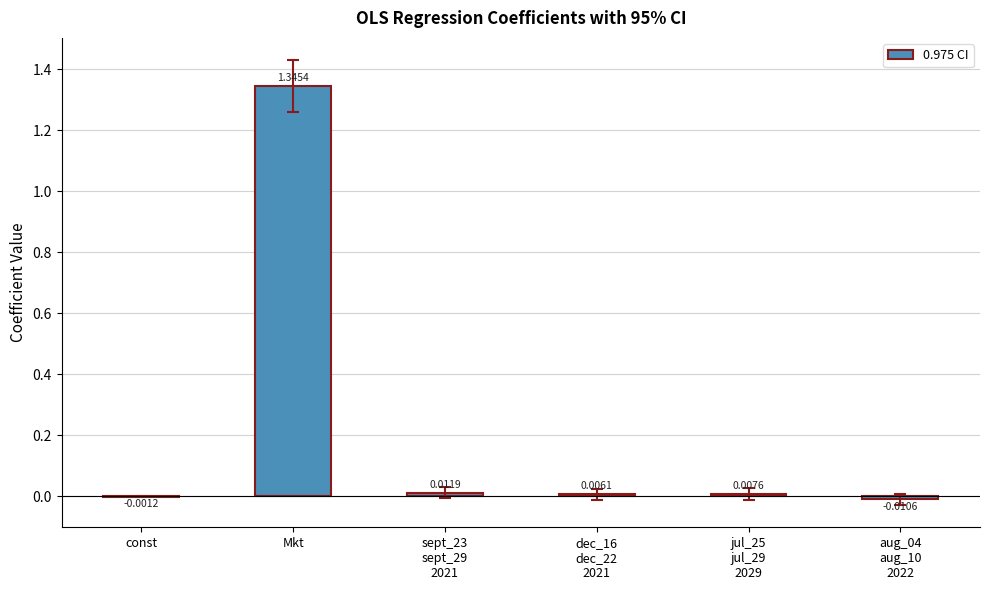

What is the sum of all values?

1.4